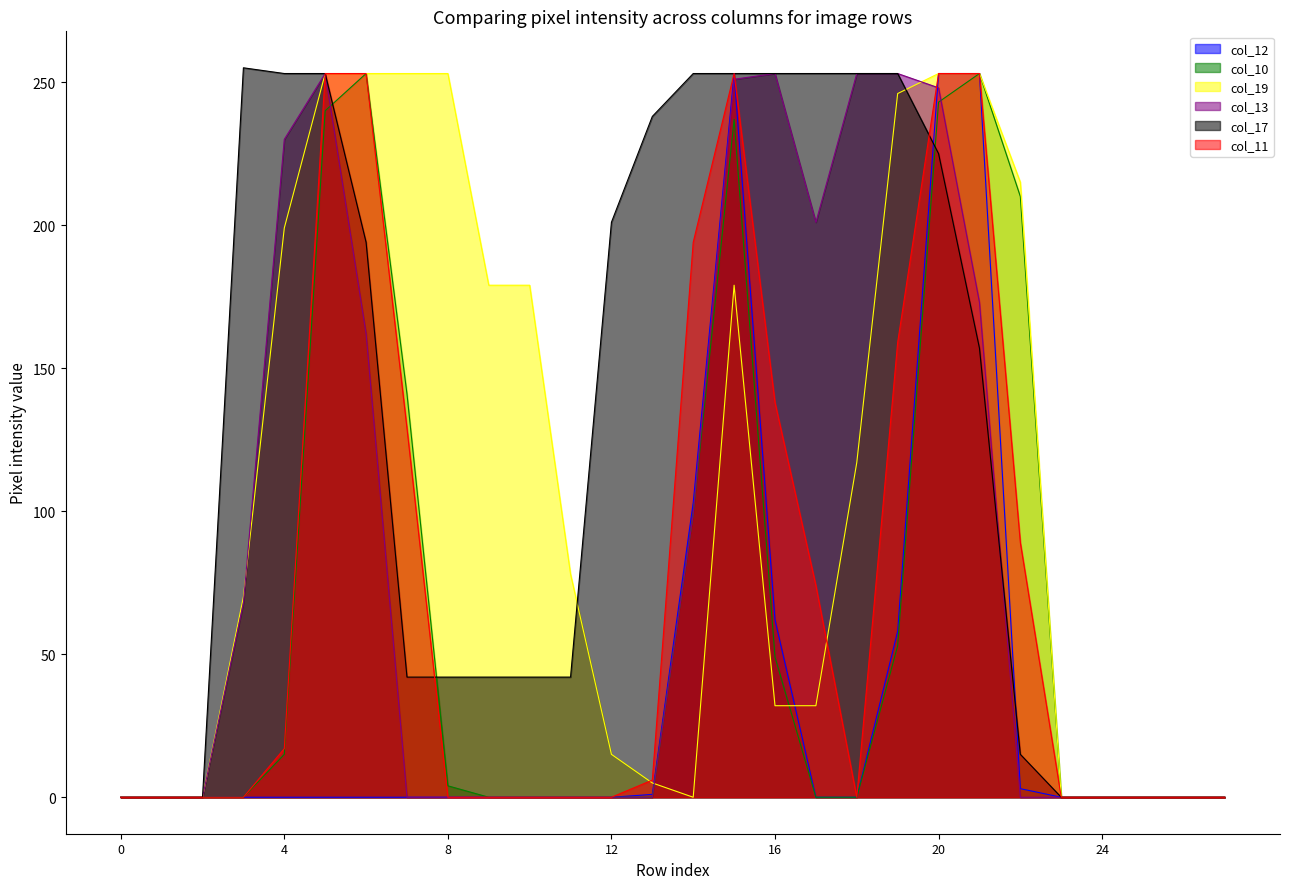

True or false: col_11 has more than 1 points higher than both neighbors.

False